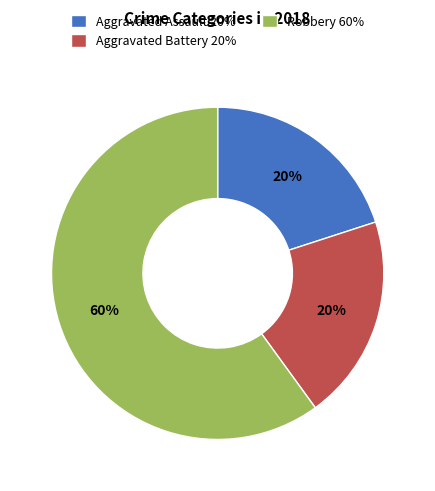

To the nearest percent, what is the combined percentage of Aggravated Battery and Robbery?

80%